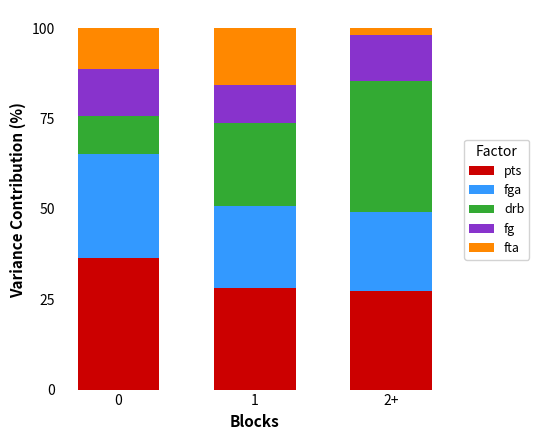

What is the total value across all series at 2+?

100.0